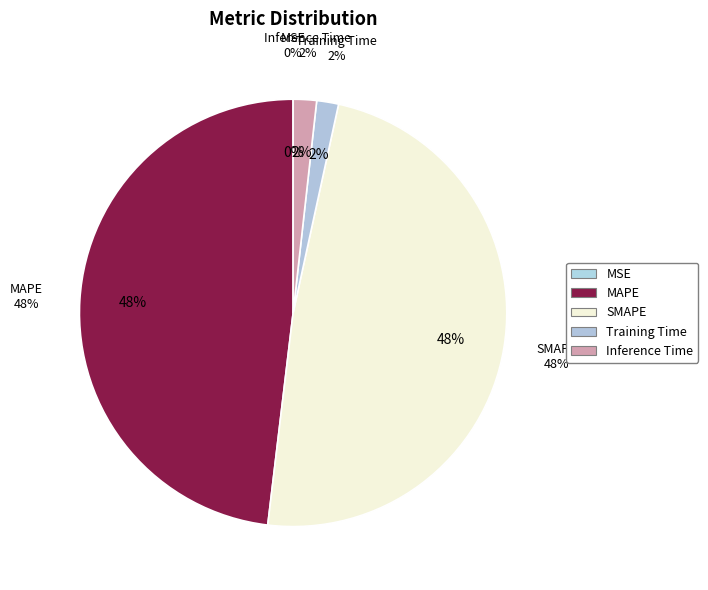

True or false: Training Time accounts for 2% of the total.

True